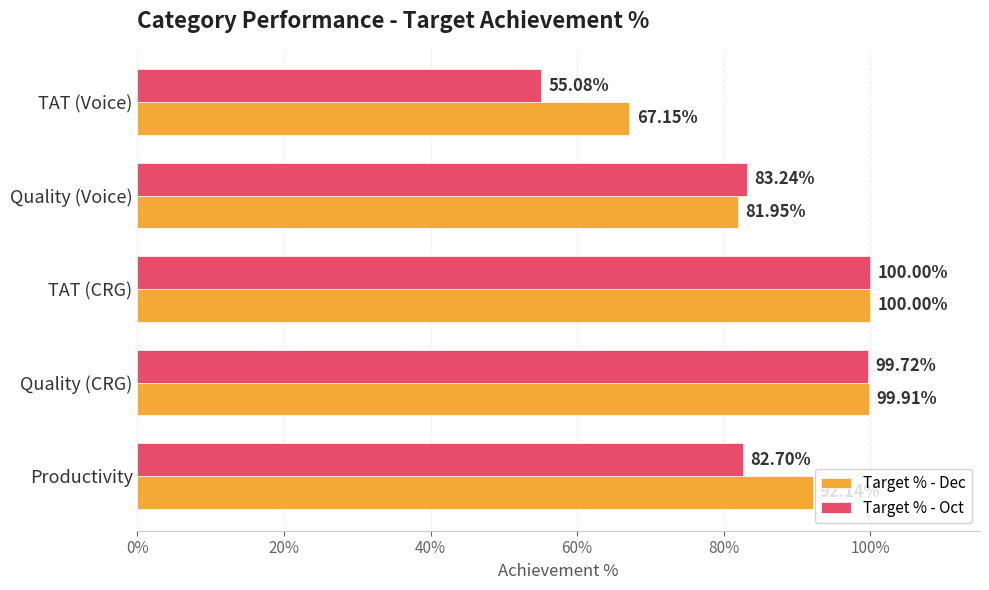

What position from the left is Quality (Voice)?

4